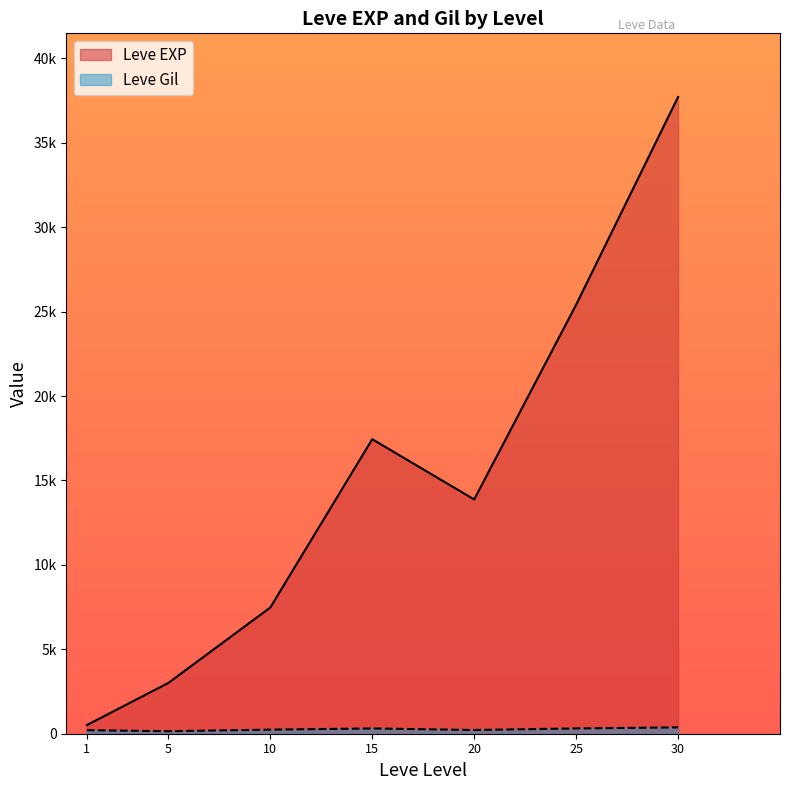

Rank the series at 5 from lowest to highest value.

Leve Gil, Leve EXP